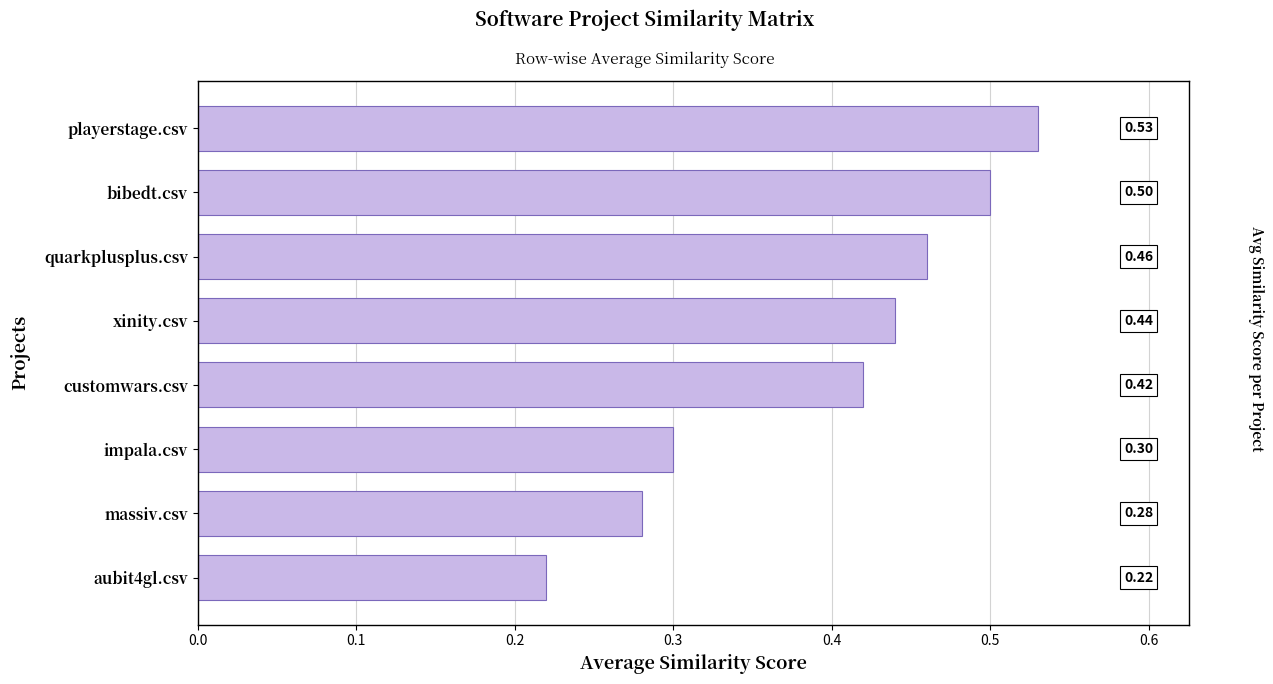

What is the difference between the maximum and minimum values?

0.3